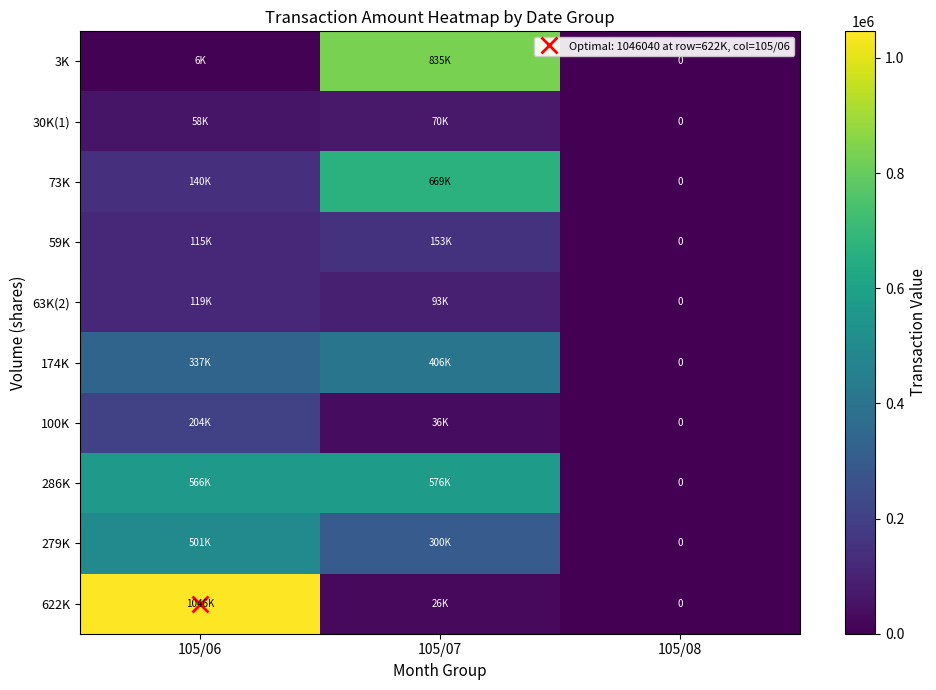

At which label is 3K closest to 417645?

105/06